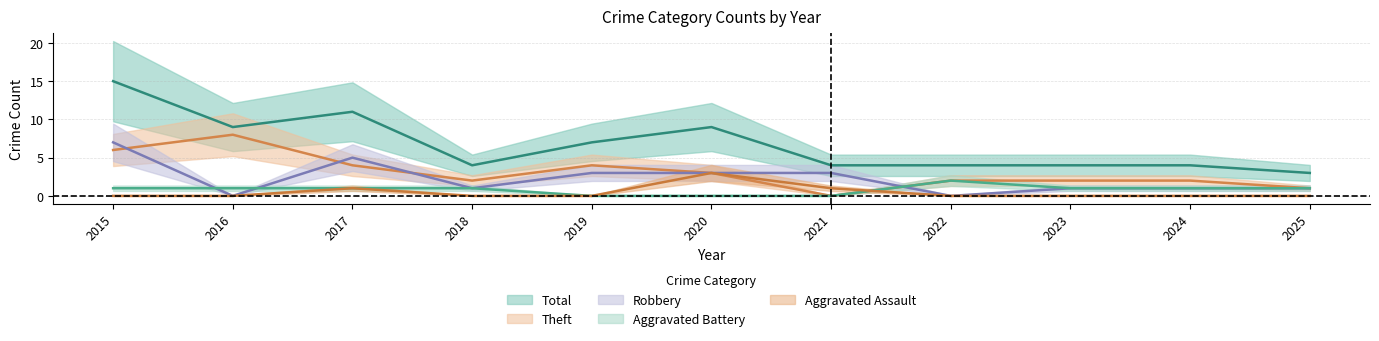

Reading right to left, transcribe all the data shown in this chart.

Aggravated Assault: 0	0	0	0	1	3	0	0	1	0	0
Aggravated Battery: 1	1	1	2	0	0	0	1	1	1	1
Robbery: 1	1	1	0	3	3	3	1	5	0	7
Theft: 1	2	2	2	0	3	4	2	4	8	6
Total: 3	4	4	4	4	9	7	4	11	9	15